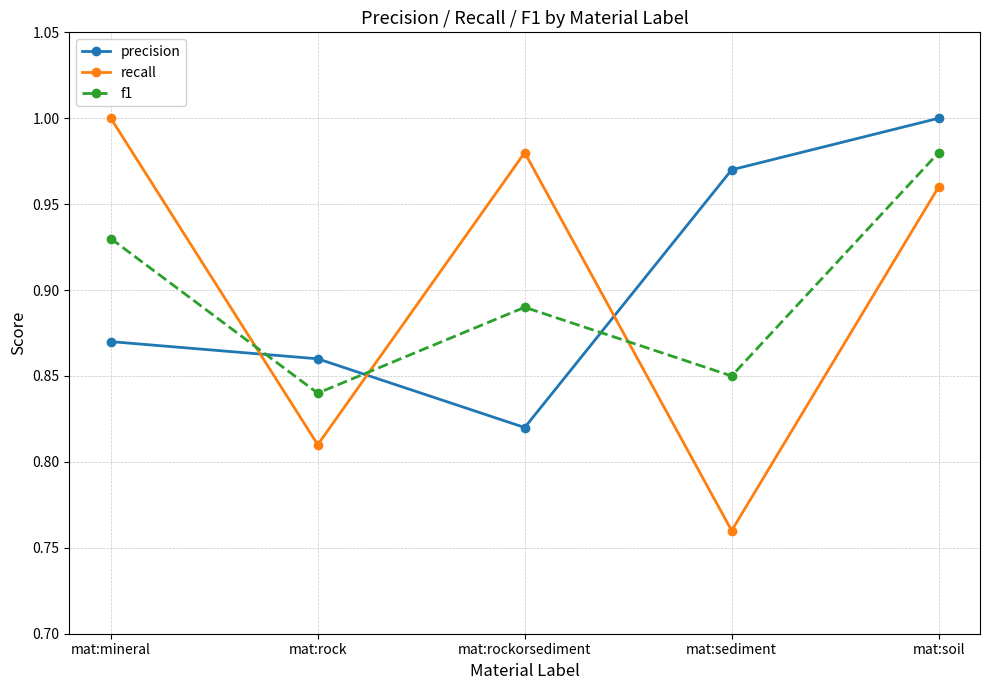

What is the sum of all f1 values?

4.5